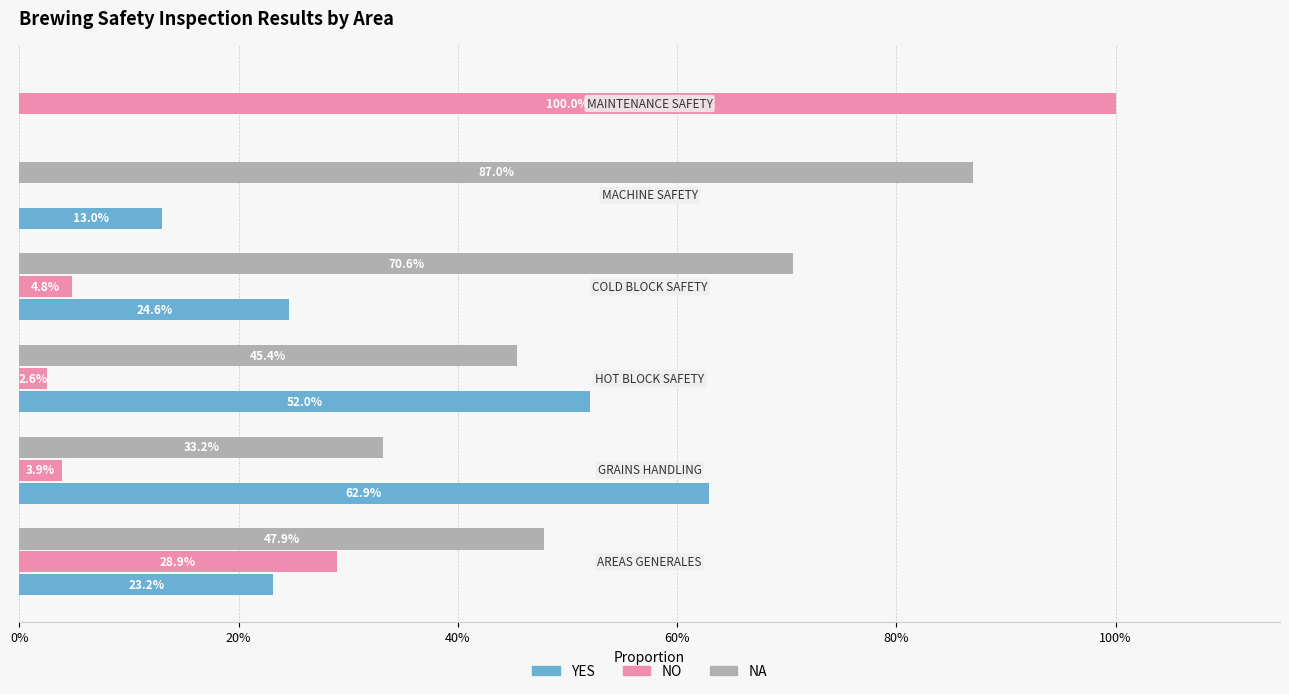

What are all the series names shown in the legend?

YES, NO, NA